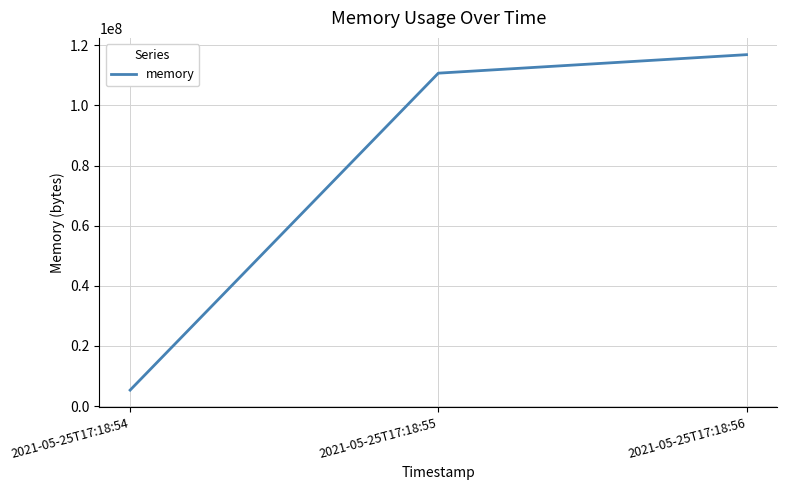

Does the chart display data point markers on the line(s)?

No